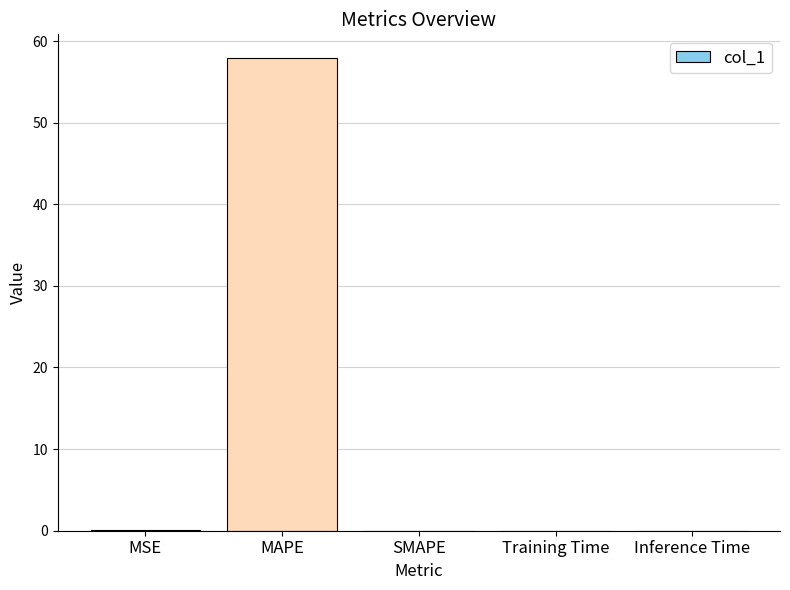

The chart shows a value of 57.9 at MAPE. True or false?

True